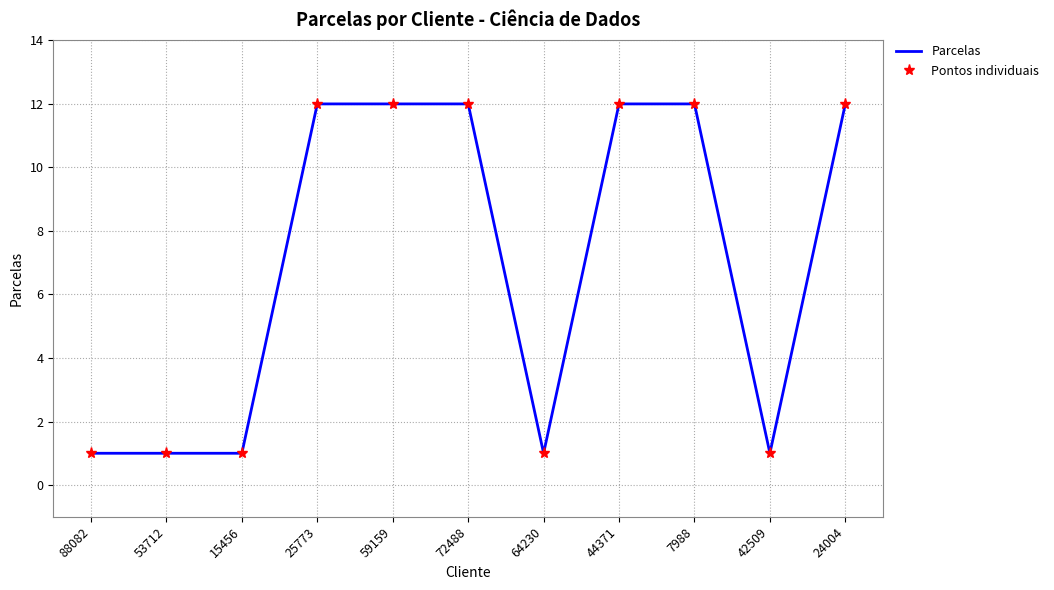

True or false: Parcelas has a value of 0 at 42509.

False